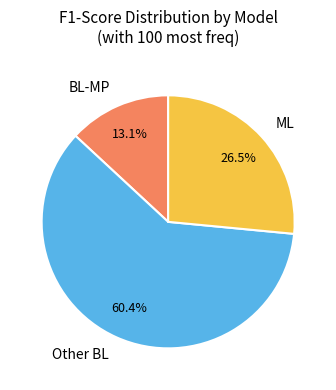

Which category accounts for the majority?

Other BL